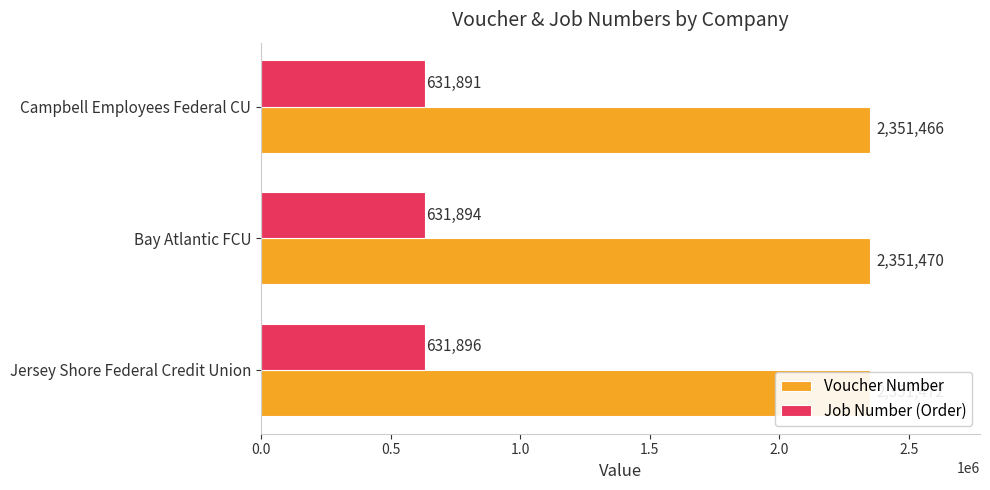

How many Voucher Number values are between 2351466 and 2351472?

3